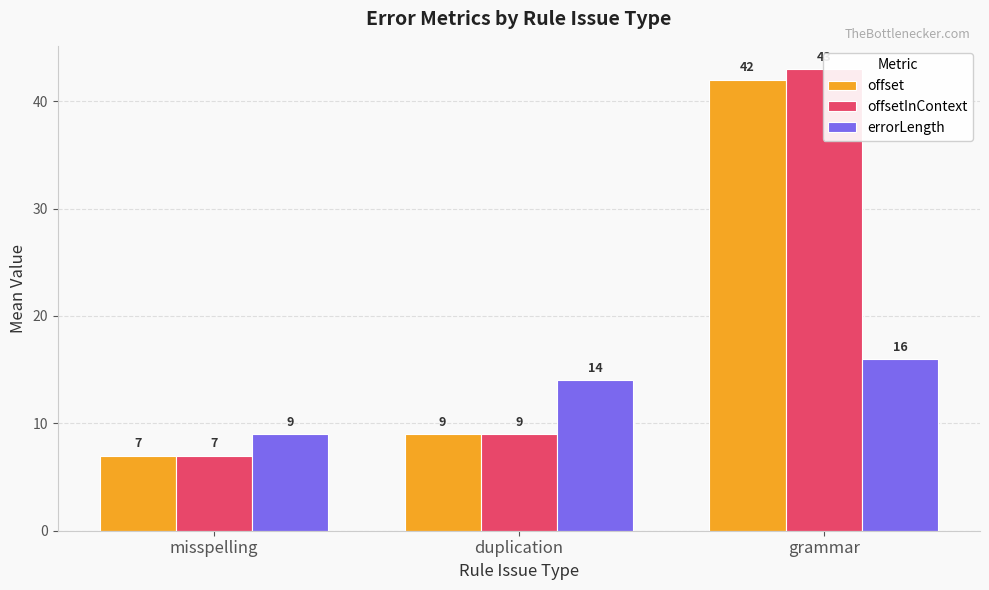

How many values in the offset series are below 9?

1